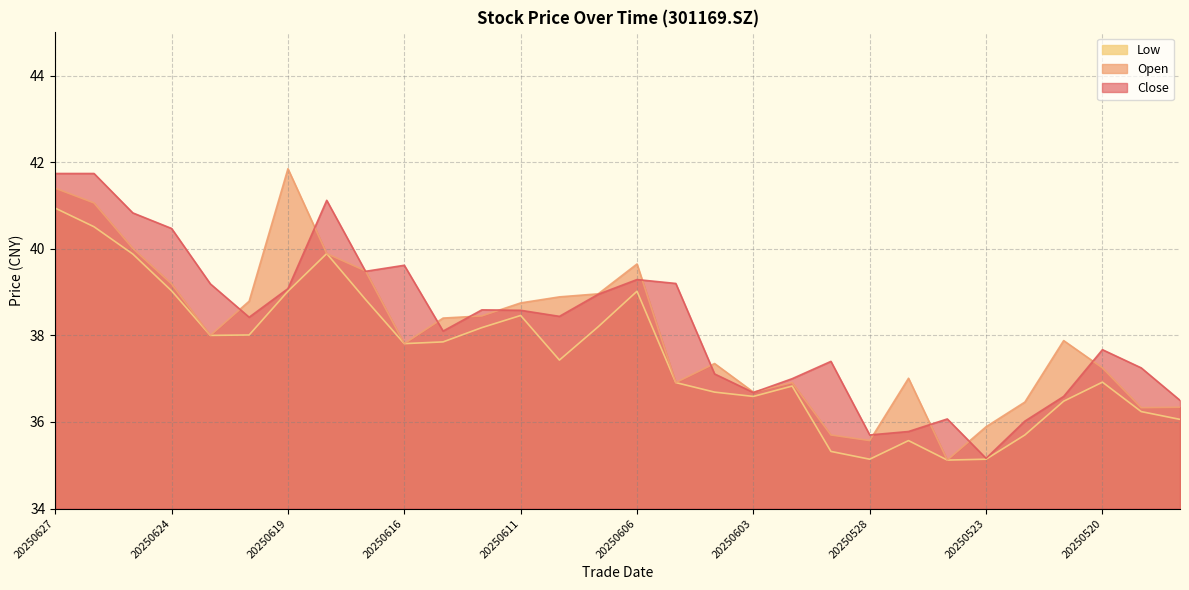

What is the approximate value of open at 20250618?

39.9